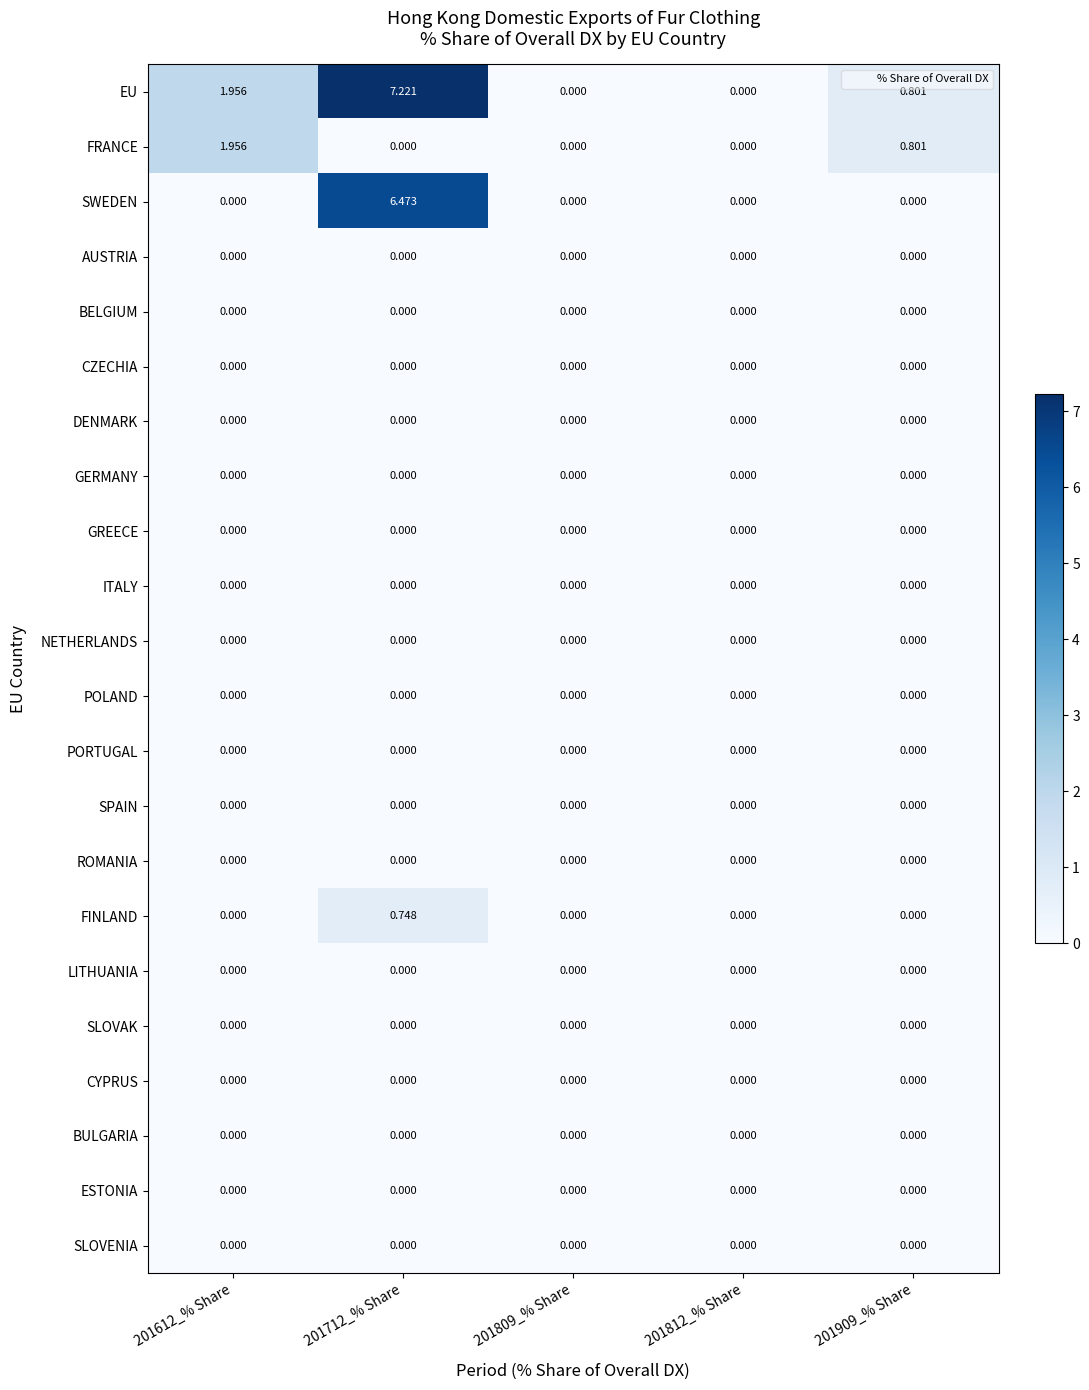

Which series has the largest total across all categories?

EU